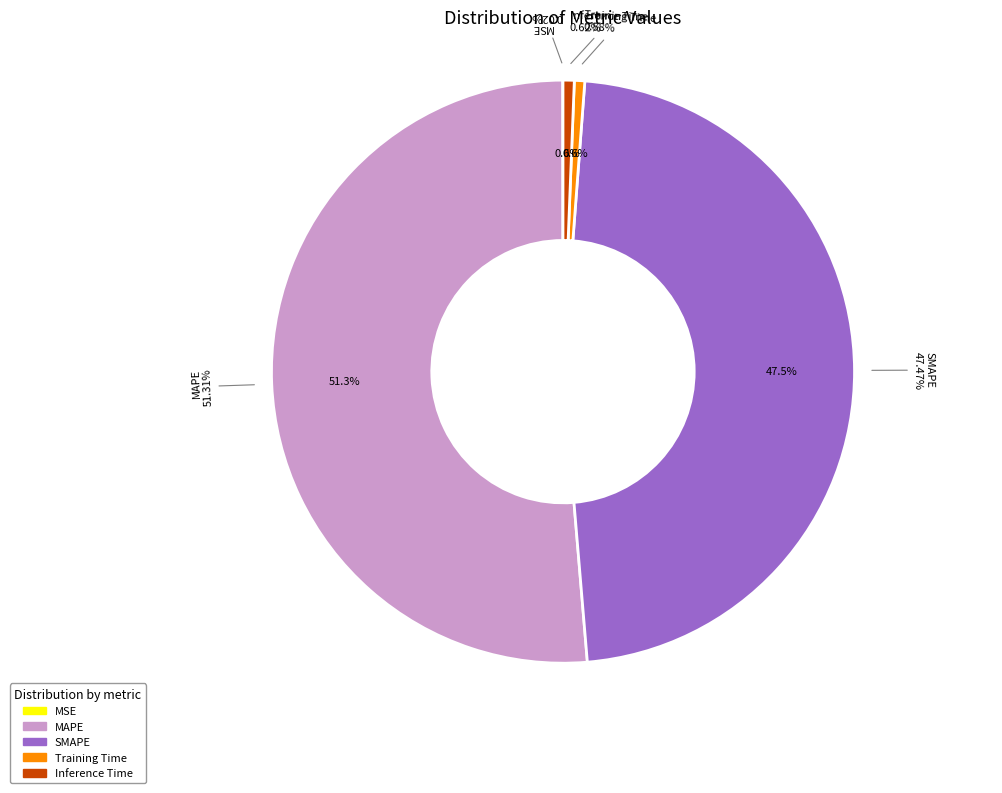

Does any single category account for the majority?

Yes